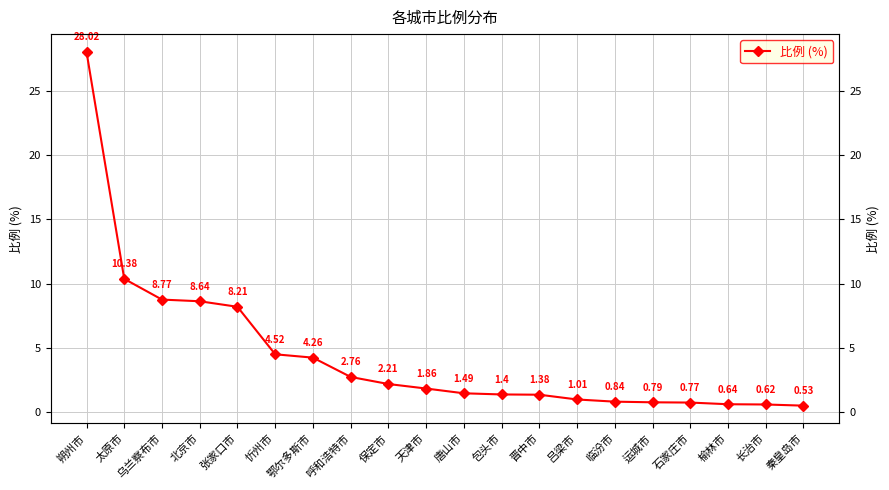

The chart shows a value of 42.4 at 朔州市. True or false?

False